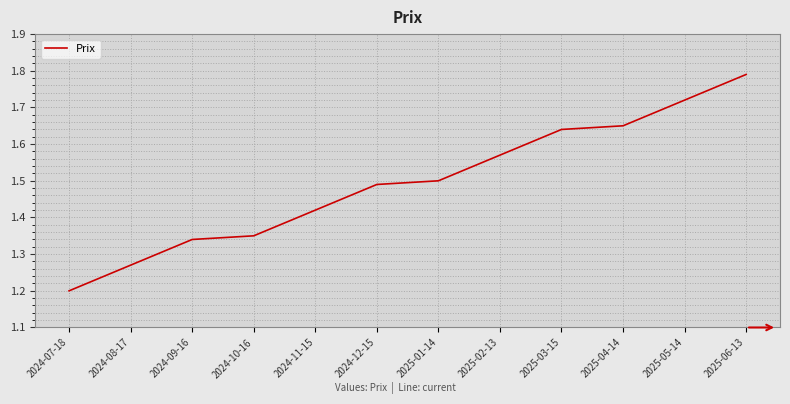

What position from the left is 2025-06-13?

12